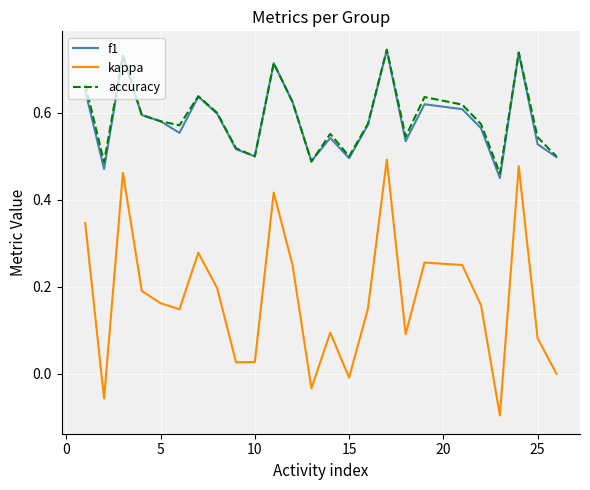

True or false: kappa and accuracy cross at least once.

False